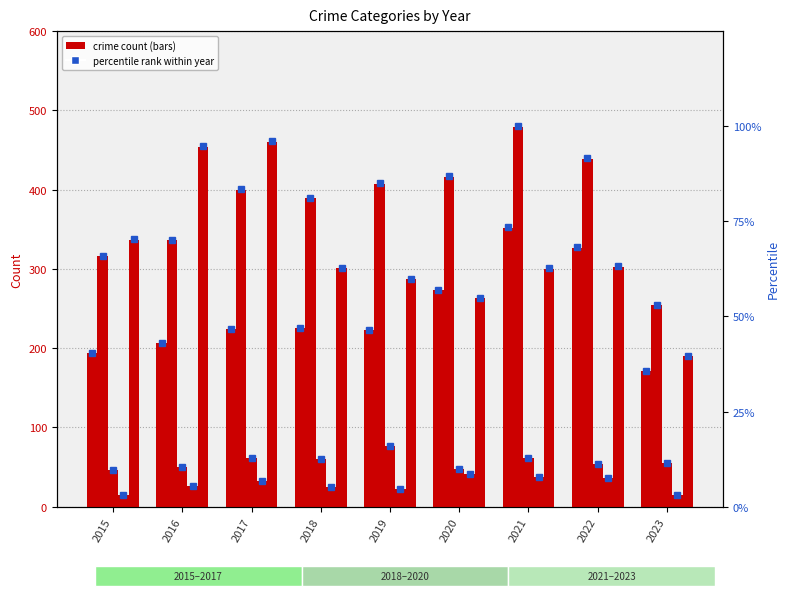

The Aggravated Battery series shows 159.4 at 2021. True or false?

False